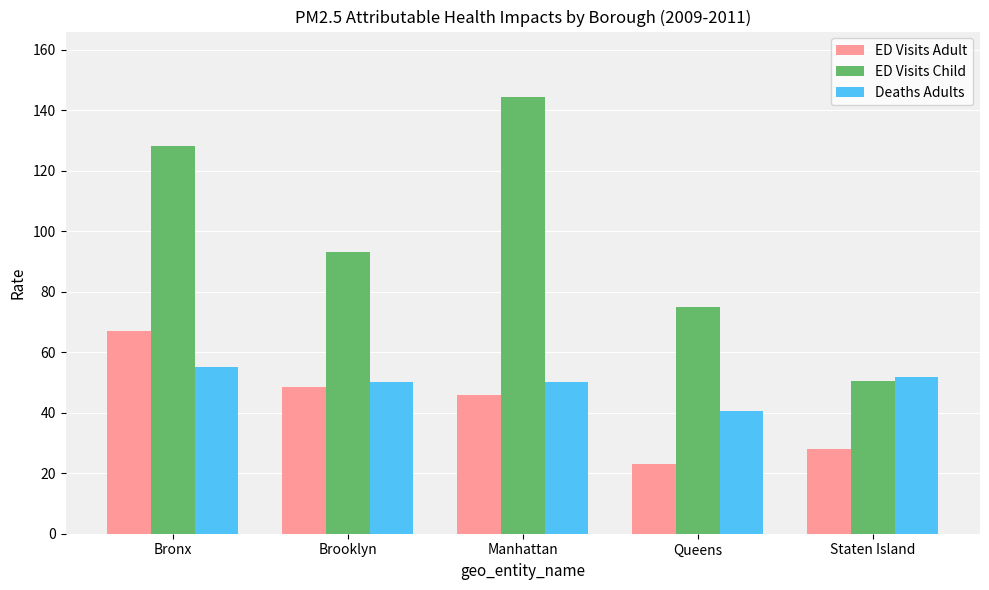

Which series has the largest range (max minus min)?

ED Visits Child